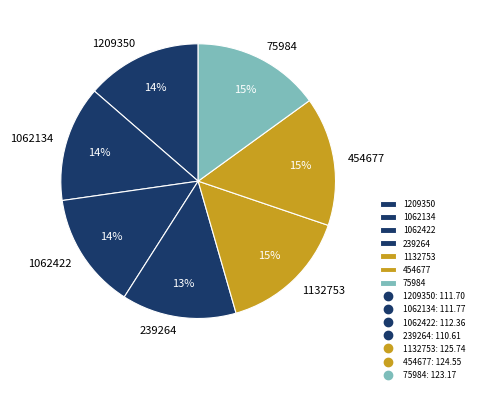

To the nearest percent, what percentage of the pie is 1132753?

15%